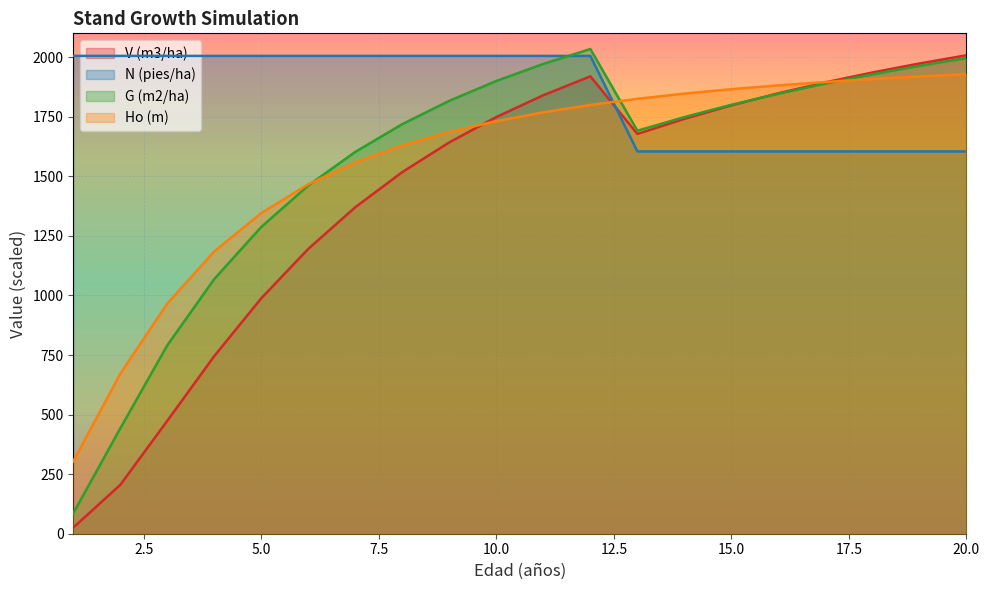

How many times do N (pies/ha) and Ho (m) cross each other?

1